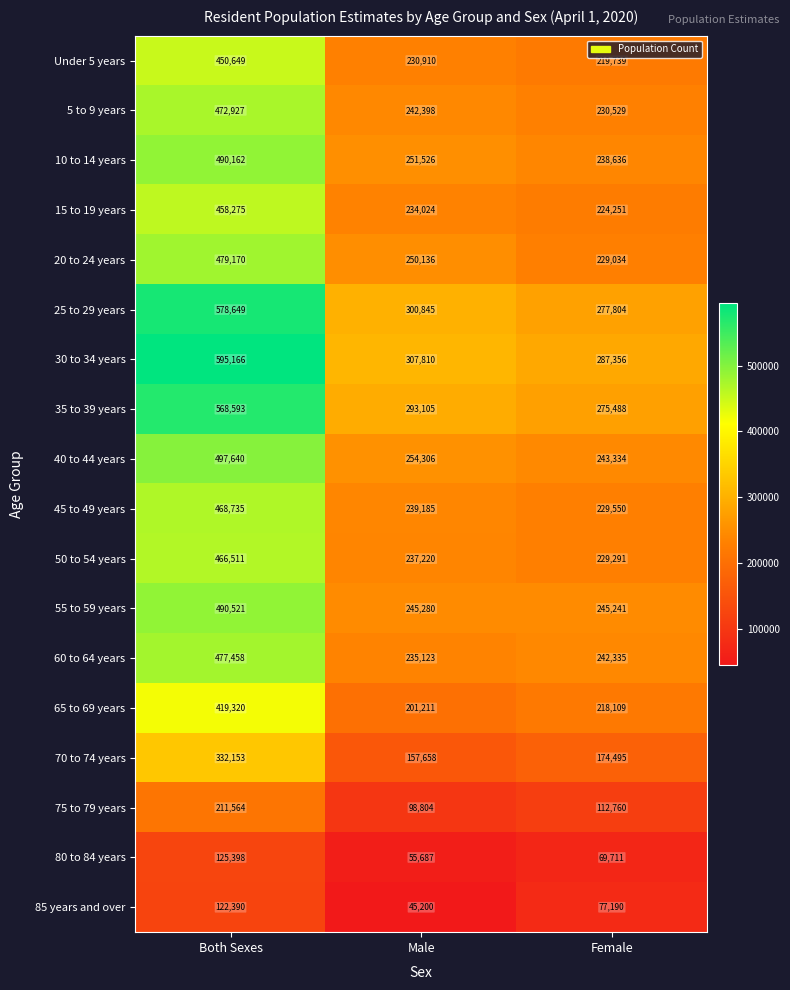

Which category has the lowest value in the Under 5 years series?

Female